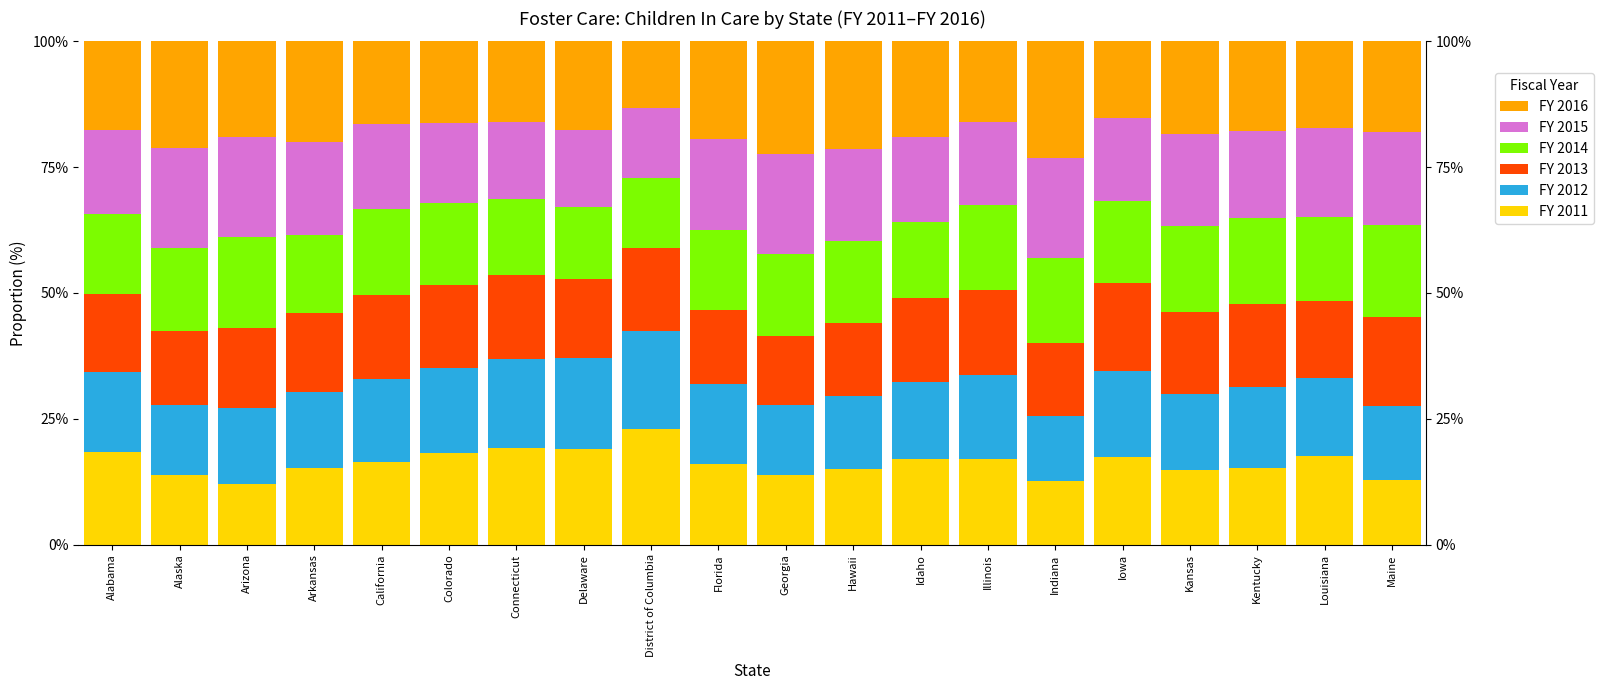

What is the maximum value for FY 2011?

22.9